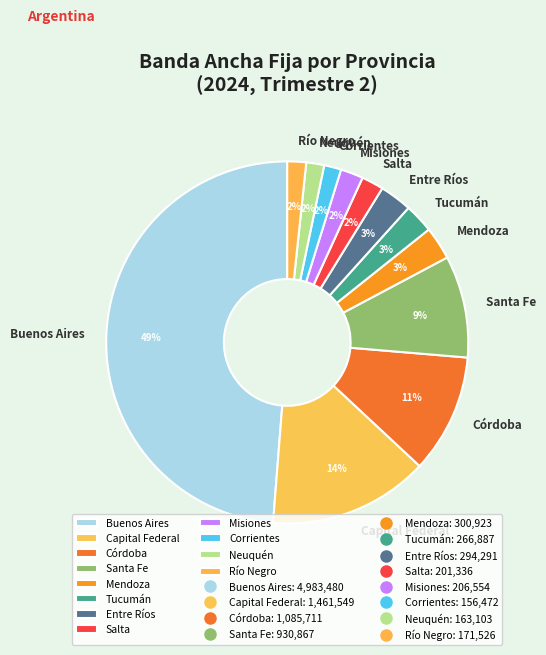

To the nearest percent, what percentage of the pie is Santa Fe?

9%